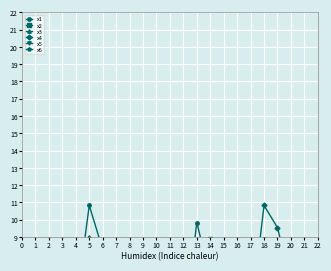

Where is x1 nearest to the value 6?

16